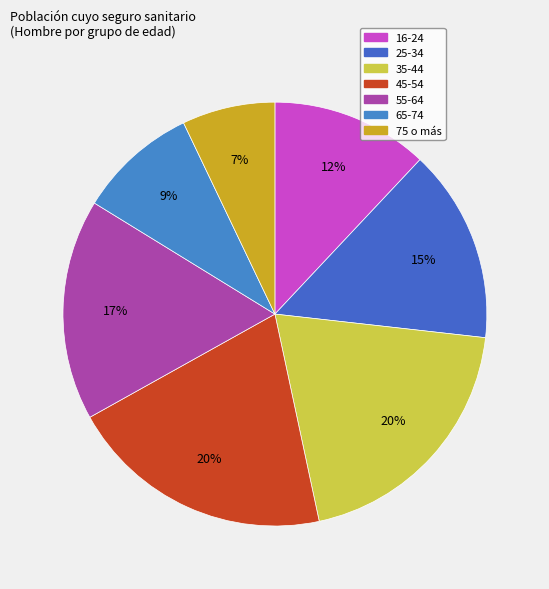

Count the number of slices in the pie.

7